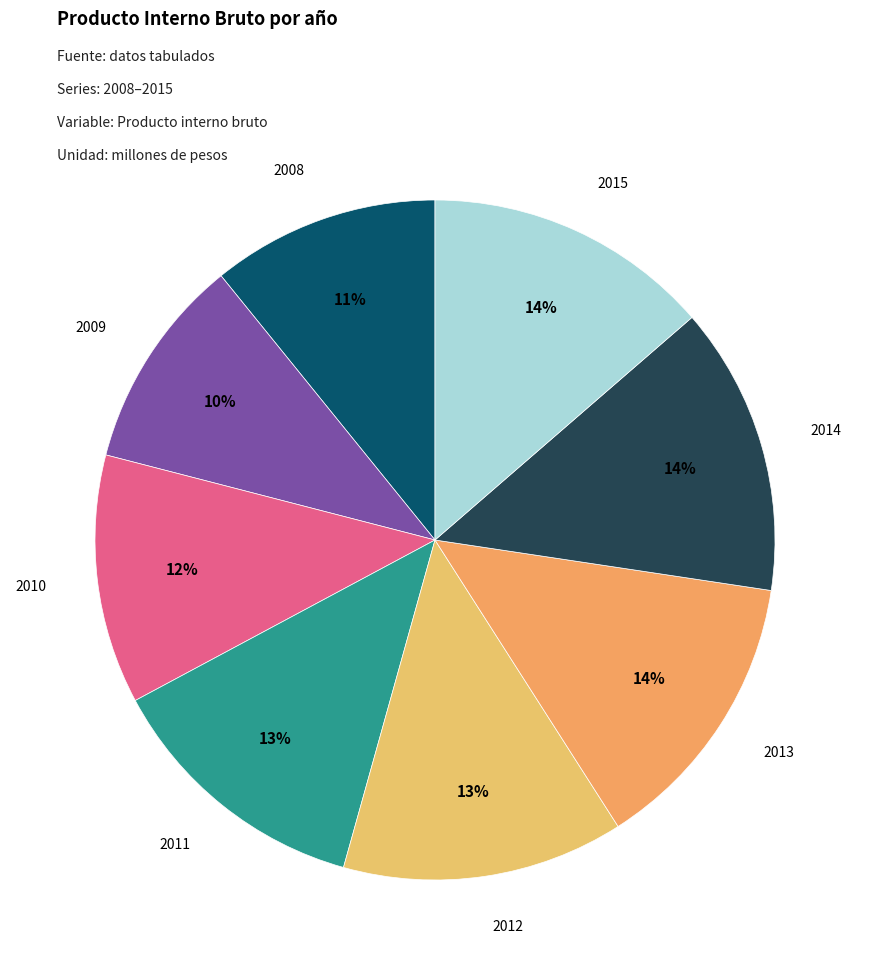

How many slices are in this pie chart?

8